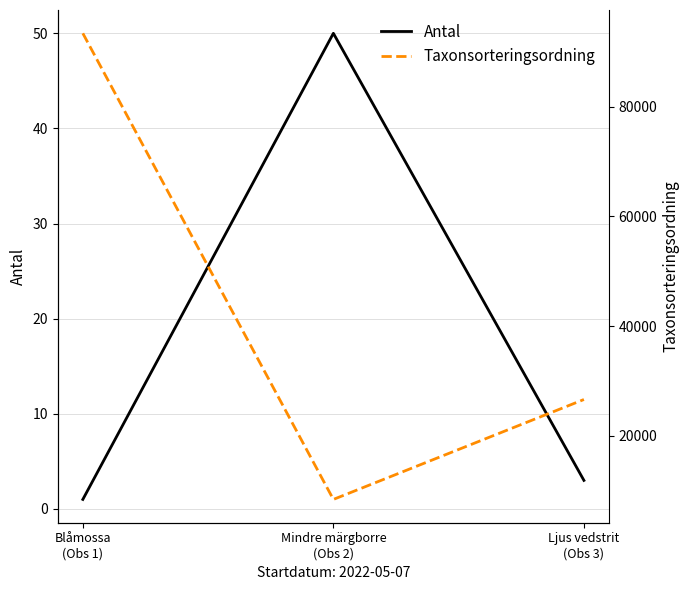

What position from the left is Ljus vedstrit
(Obs 3)?

3